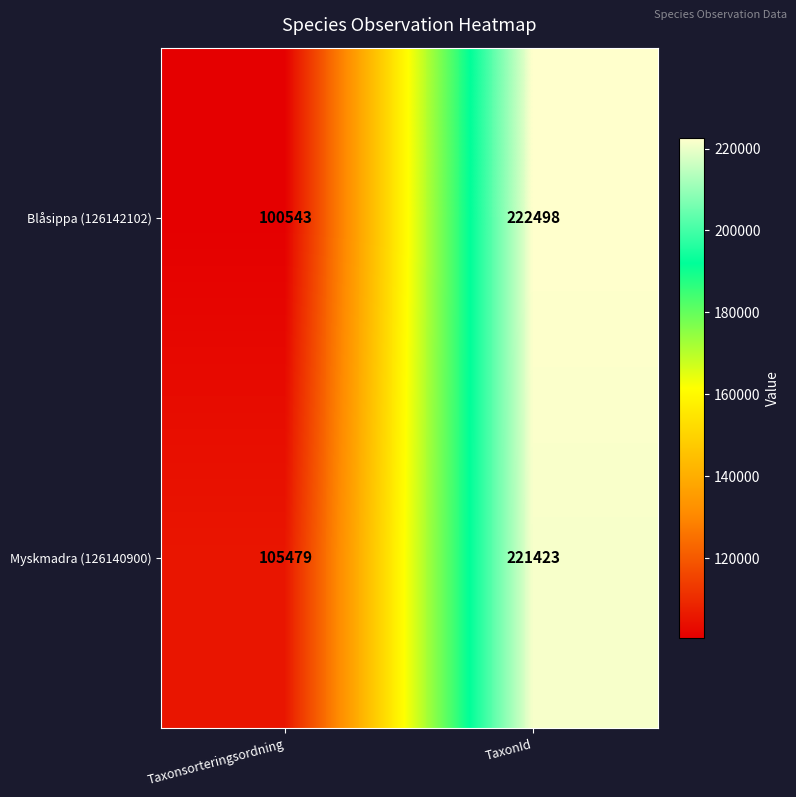

What value does the Blåsippa (126142102) series have at TaxonId, to the nearest 50?

222500